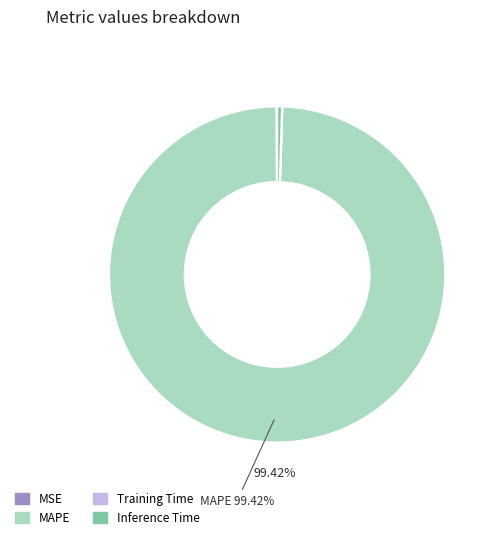

Is there any slice that represents more than half of the pie?

Yes